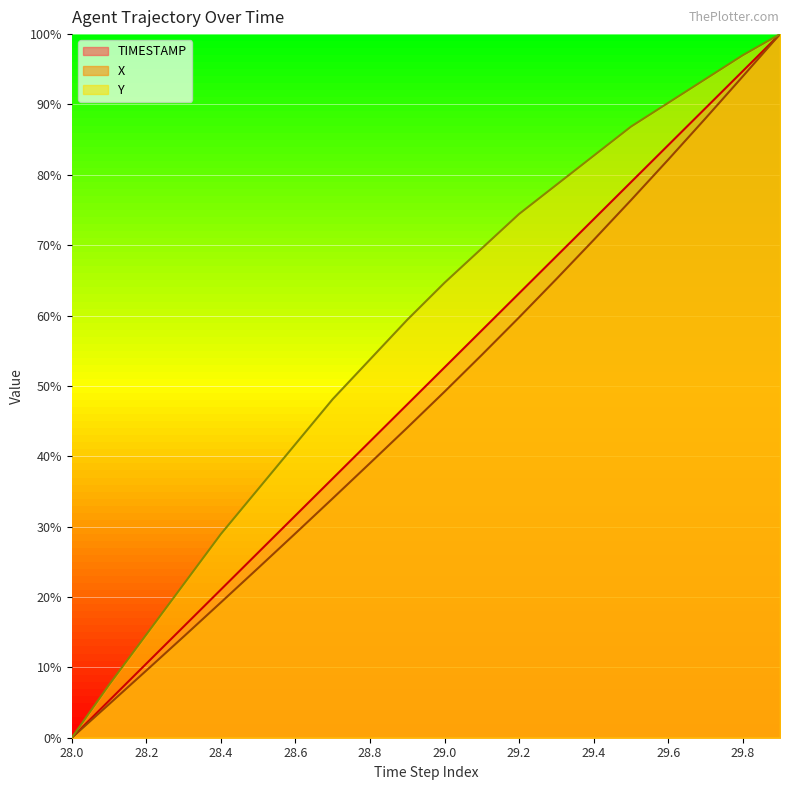

What is the sum of the Y values at 28.5 and 29.7?

128.9